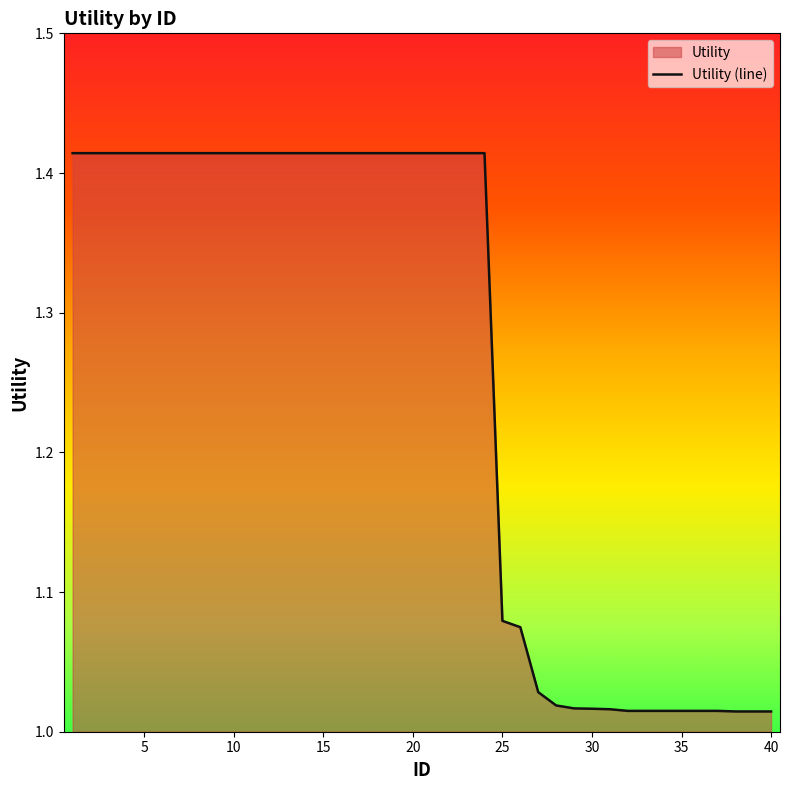

Reading left to right, list all the values displayed in this chart.

1=1.4	2=1.4	3=1.4	4=1.4	5=1.4	6=1.4	7=1.4	8=1.4	9=1.4	10=1.4	11=1.4	12=1.4	13=1.4	14=1.4	15=1.4	16=1.4	17=1.4	18=1.4	19=1.4	20=1.4	21=1.4	22=1.4	23=1.4	24=1.4	25=1.1	26=1.1	27=1.0	28=1.0	29=1.0	30=1.0	31=1.0	32=1.0	33=1.0	34=1.0	35=1.0	36=1.0	37=1.0	38=1.0	39=1.0	40=1.0